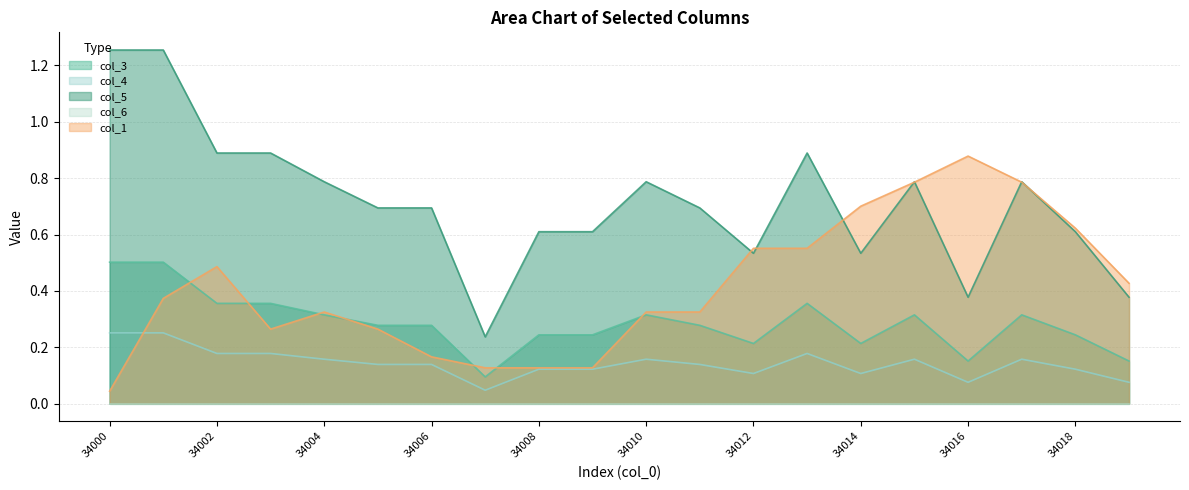

How many categories are shown in the chart?

20